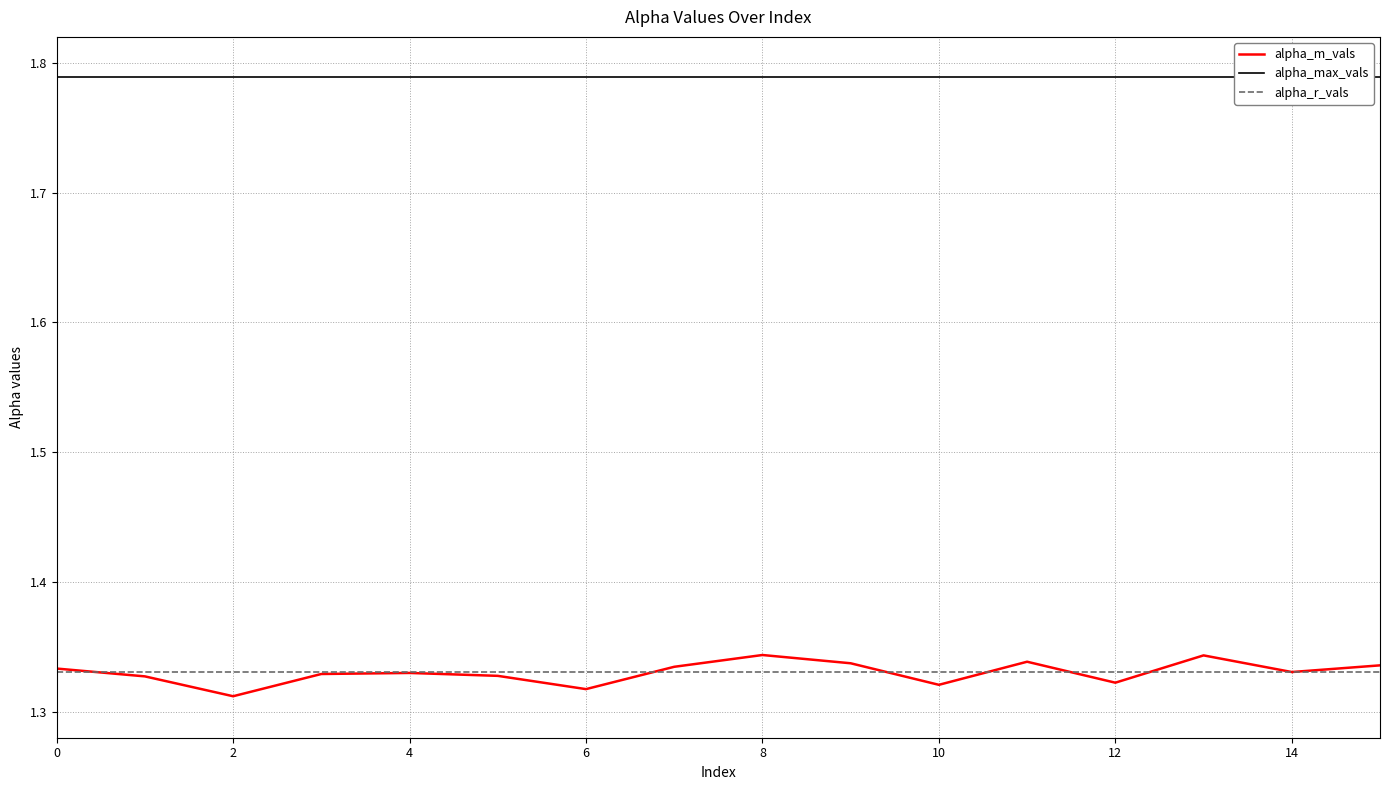

What is the average value of the alpha_m_vals series?

1.3